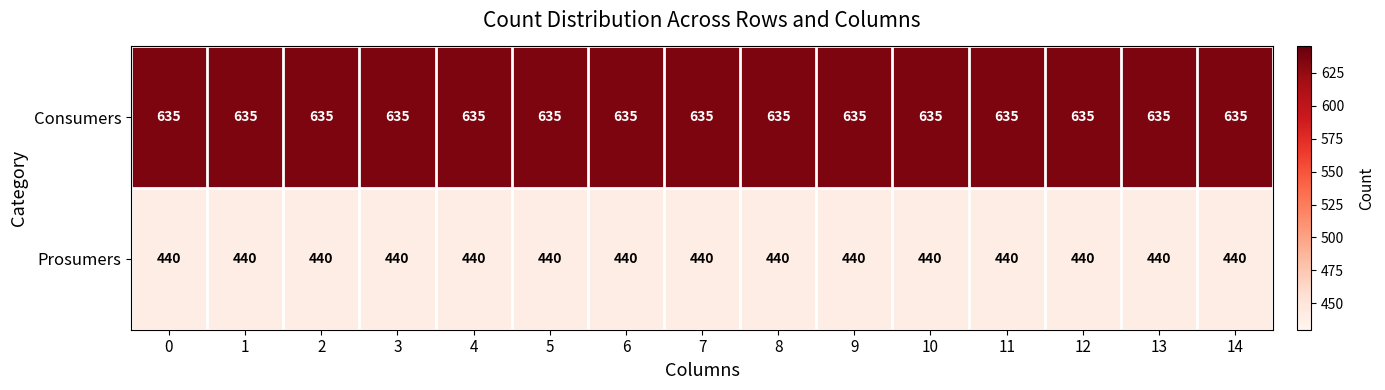

Rank the series by their maximum value, from highest to lowest.

Consumers, Prosumers